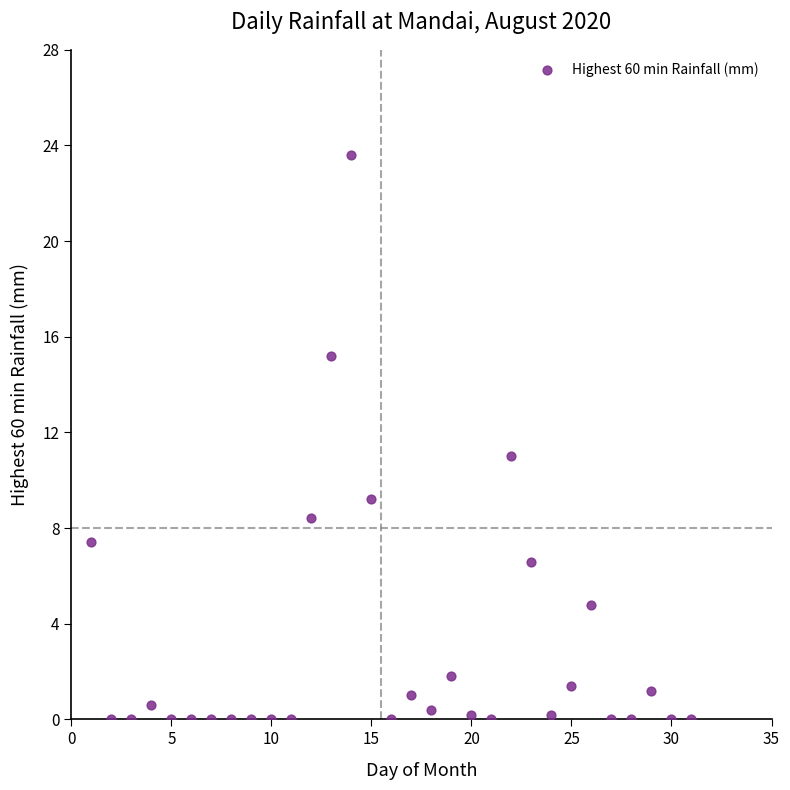

What is the range of Y values (max minus min)?

23.6